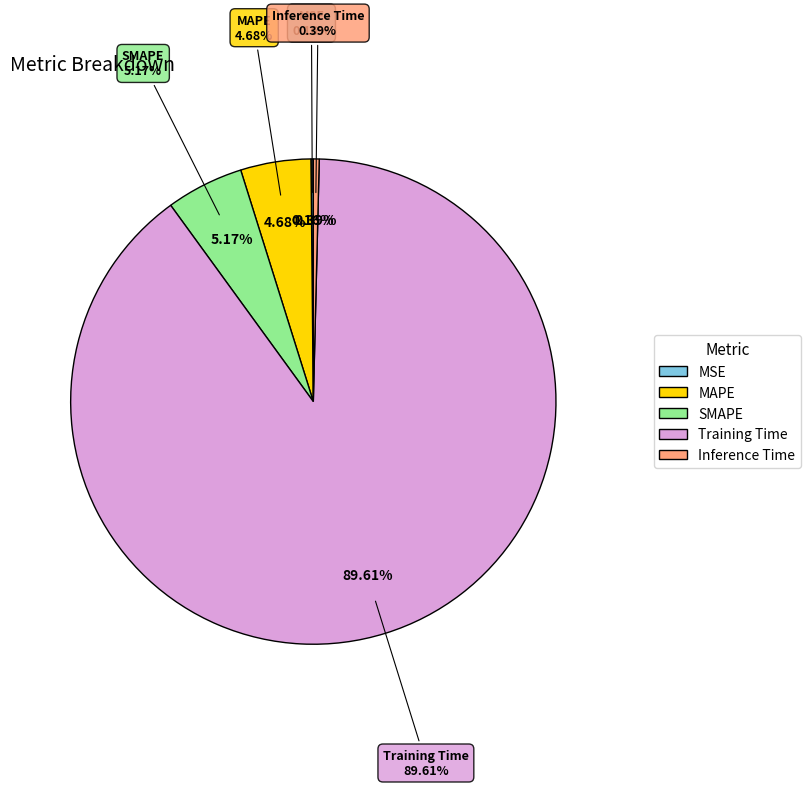

Is there a majority slice in this chart?

Yes